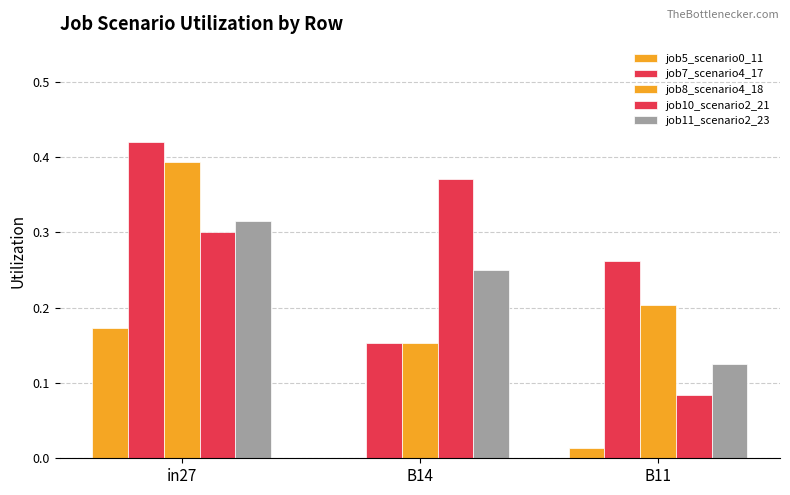

True or false: job7_scenario4_17 has a value of 0.1 at B11.

False